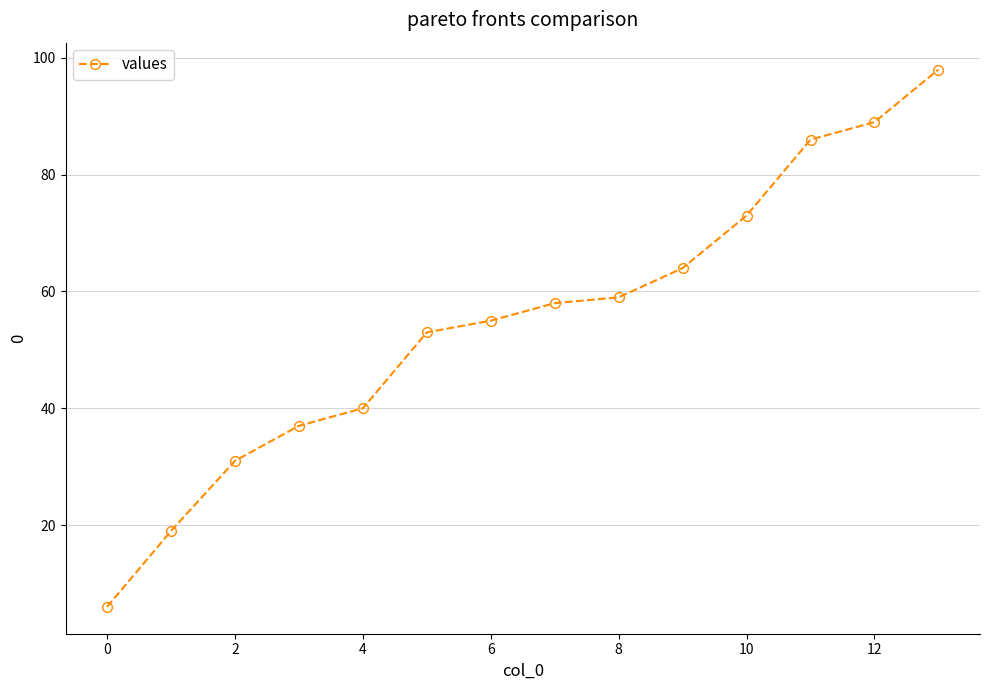

What is the minimum value shown in the chart?

6